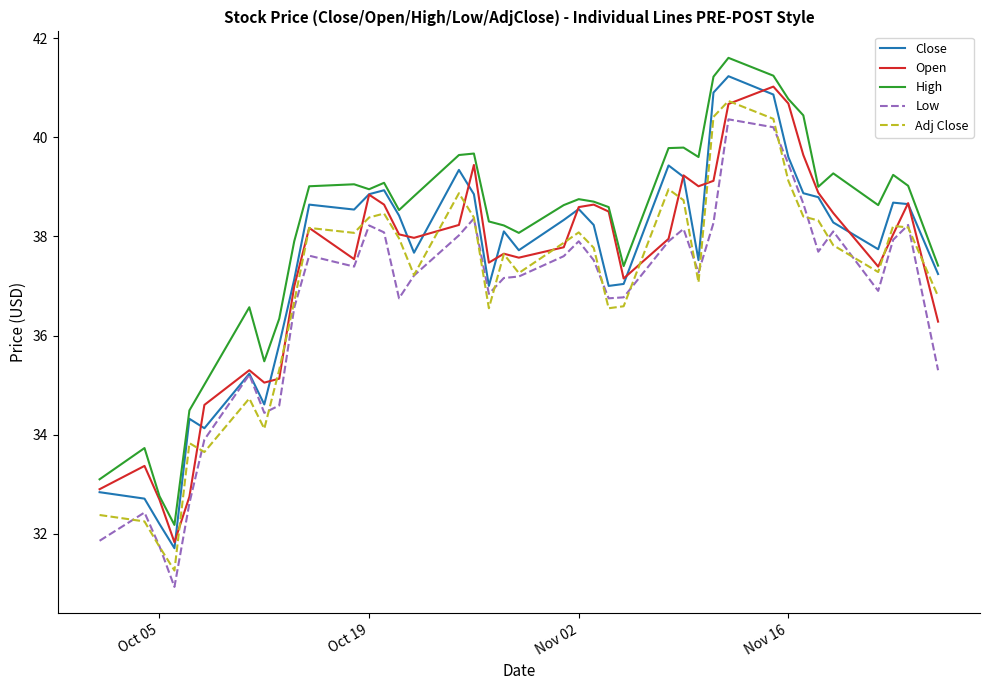

Which series has the largest total across all categories?

High